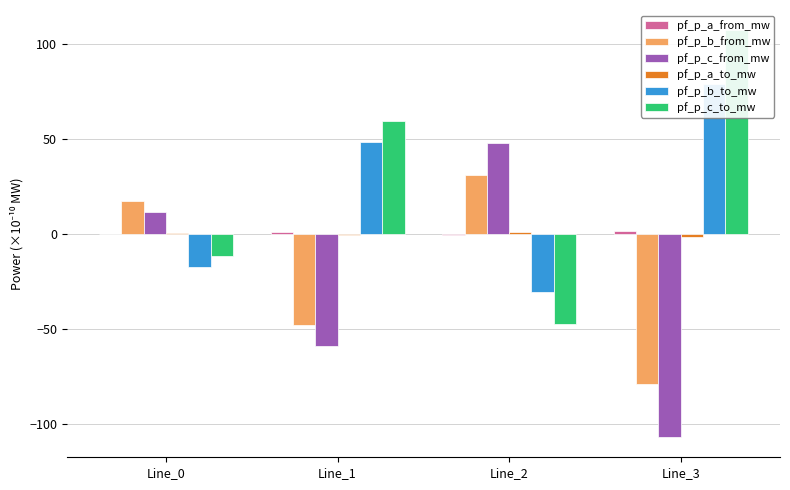

Reading left to right, list all the values displayed in this chart.

pf_p_a_from_mw: -0.1	0.8	-0.7	1.5
pf_p_b_from_mw: 17.3	-48.1	30.8	-78.9
pf_p_c_from_mw: 11.5	-59.3	47.7	-107.0
pf_p_a_to_mw: 0.1	-0.8	0.7	-1.5
pf_p_b_to_mw: -17.3	48.1	-30.8	78.9
pf_p_c_to_mw: -11.5	59.3	-47.7	107.0